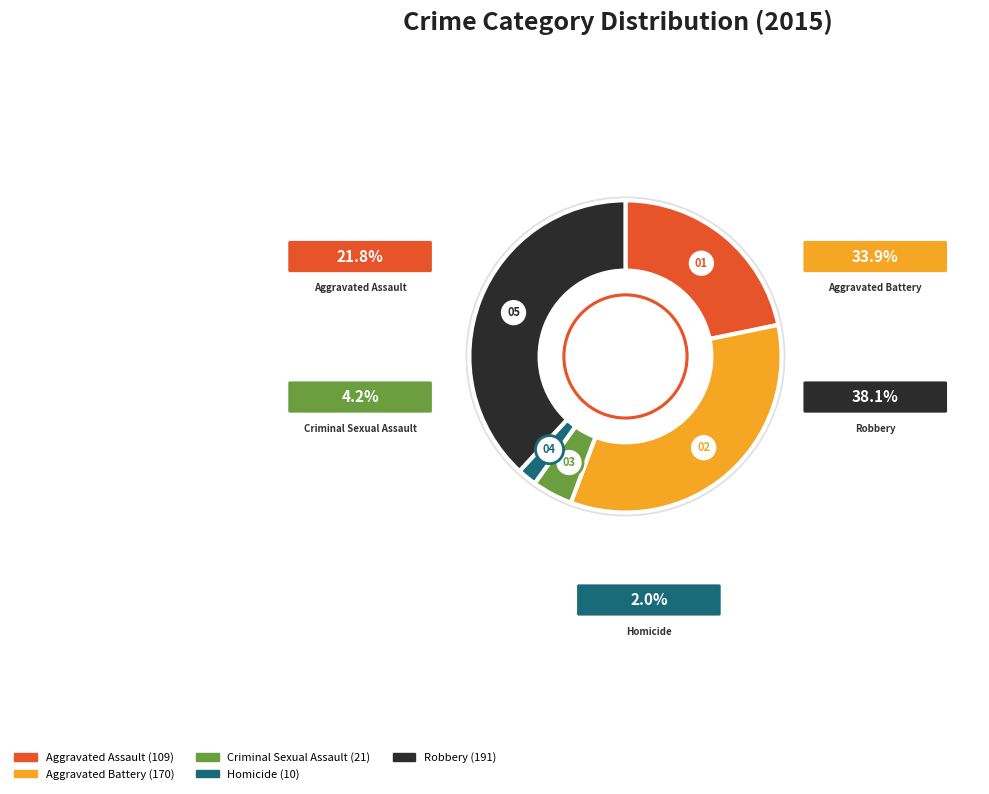

To the nearest percent, what is the difference between the Criminal Sexual Assault and Robbery slice percentages?

34%